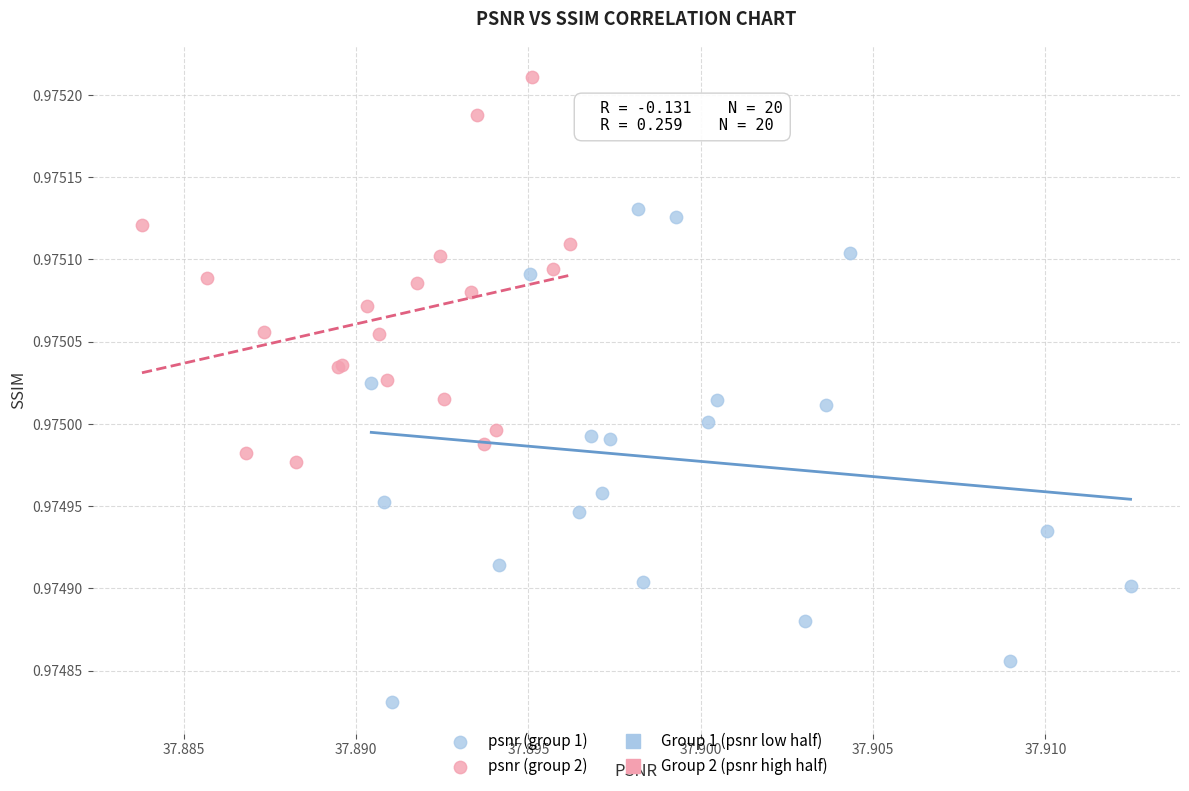

Which series has the widest spread of Y values?

psnr (group 1)